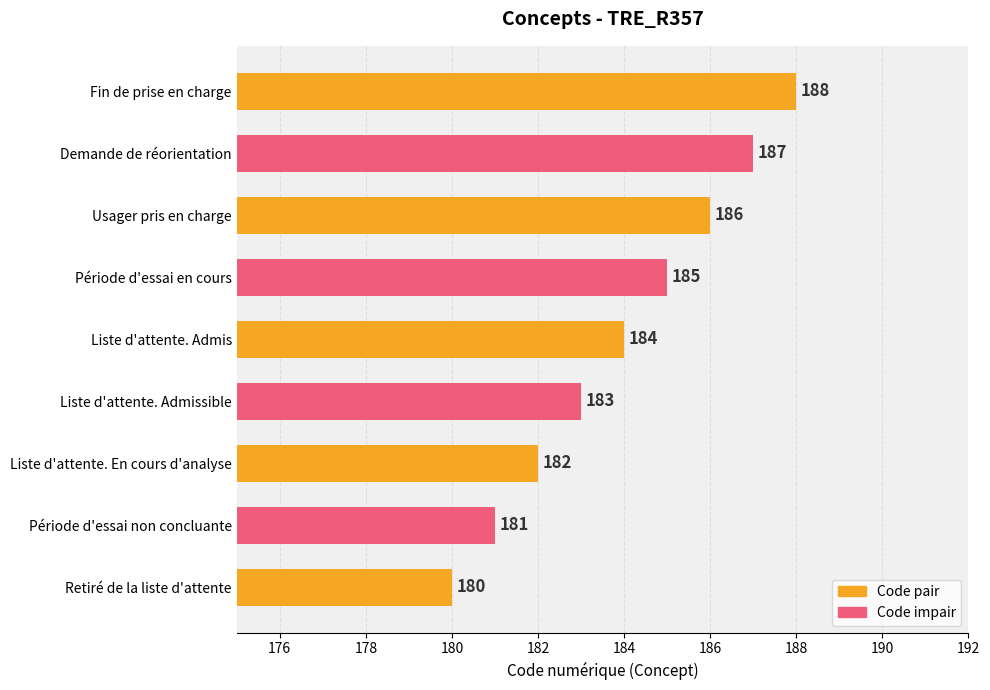

Rank the categories by value from lowest to highest.

Retiré de la liste d'attente, Période d'essai non concluante, Liste d'attente. En cours d'analyse, Liste d'attente. Admissible, Liste d'attente. Admis, Période d'essai en cours, Usager pris en charge, Demande de réorientation, Fin de prise en charge